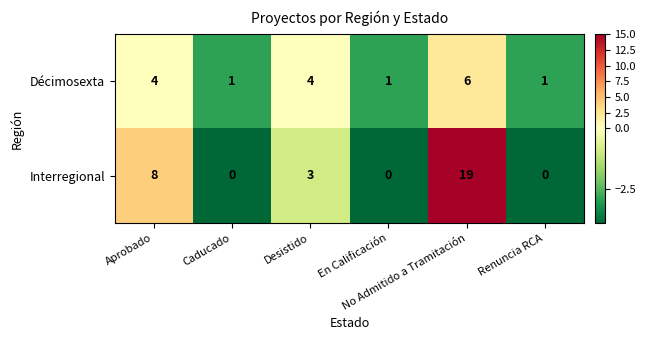

What is the difference between the maximum and minimum values in the Décimosexta series?

5